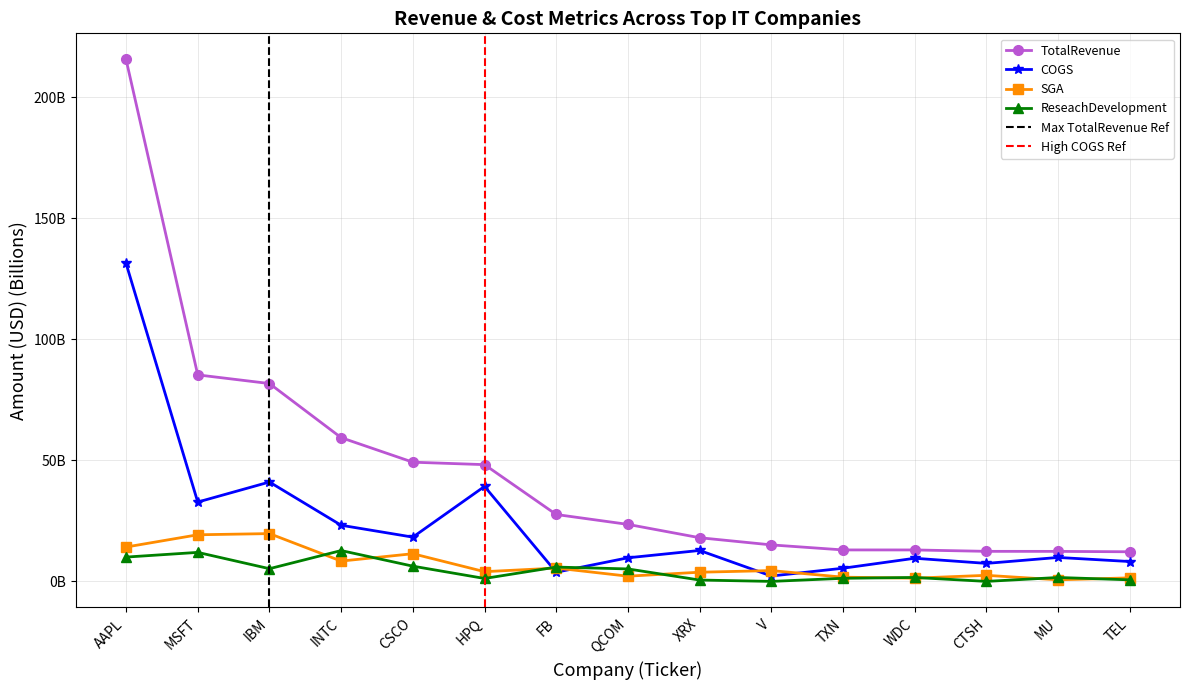

Which series has the largest total across all categories?

TotalRevenue